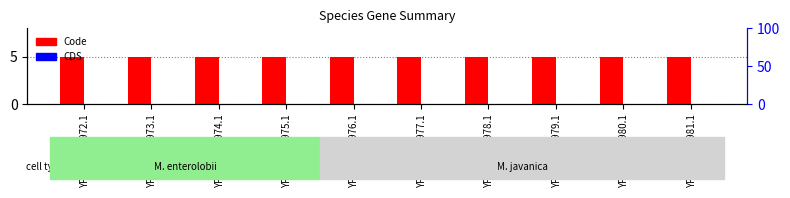

Are the bars grouped side by side (vs. stacked)?

Yes